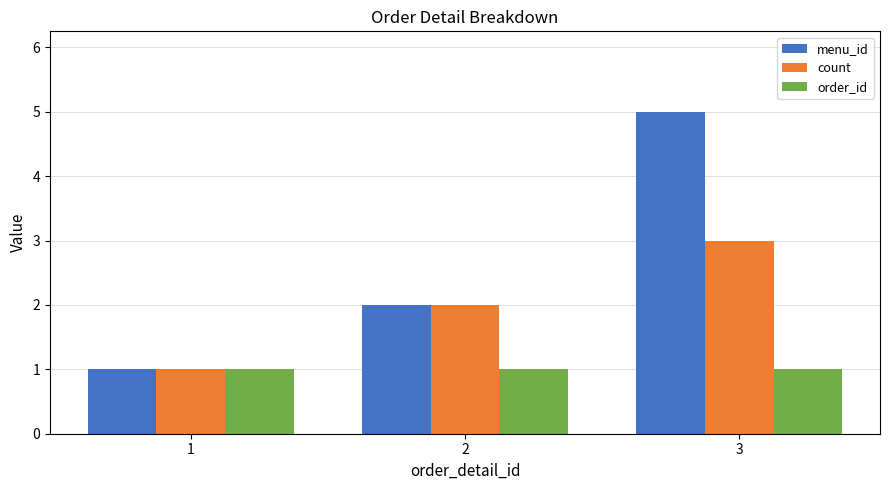

Reading left to right, list all the values displayed in this chart.

menu_id: 1=1	2=2	3=5
count: 1=1	2=2	3=3
order_id: 1=1	2=1	3=1